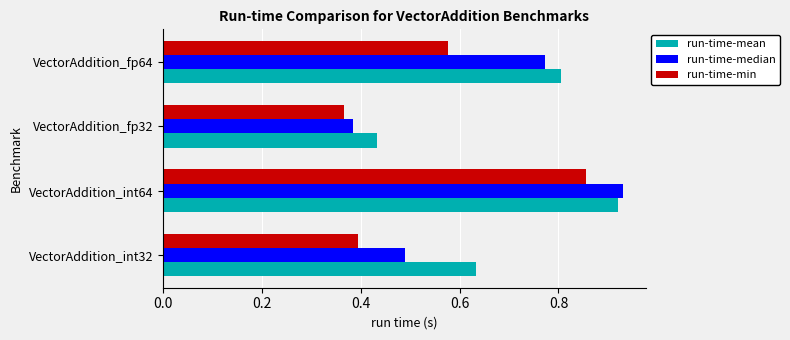

At which label does run-time-mean reach its peak?

VectorAddition_int64